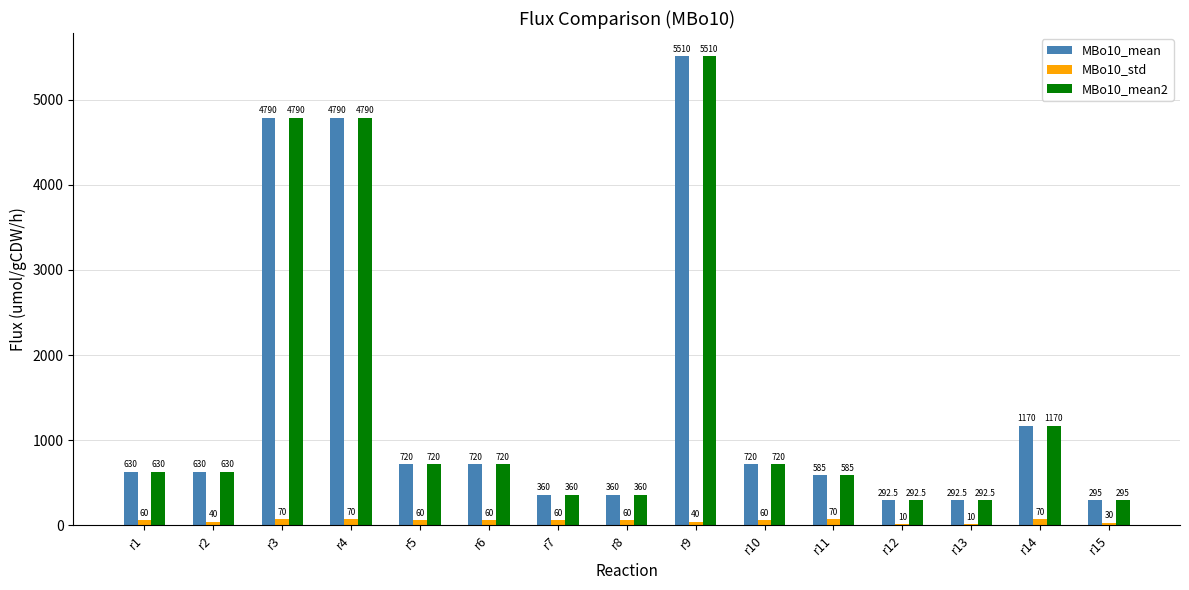

Reading left to right, transcribe all the data shown in this chart.

MBo10_mean: 630.0	630.0	4790.0	4790.0	720.0	720.0	360.0	360.0	5510.0	720.0	585.0	292.5	292.5	1170.0	295.0
MBo10_std: 60.0	40.0	70.0	70.0	60.0	60.0	60.0	60.0	40.0	60.0	70.0	10.0	10.0	70.0	30.0
MBo10_mean2: 630.0	630.0	4790.0	4790.0	720.0	720.0	360.0	360.0	5510.0	720.0	585.0	292.5	292.5	1170.0	295.0